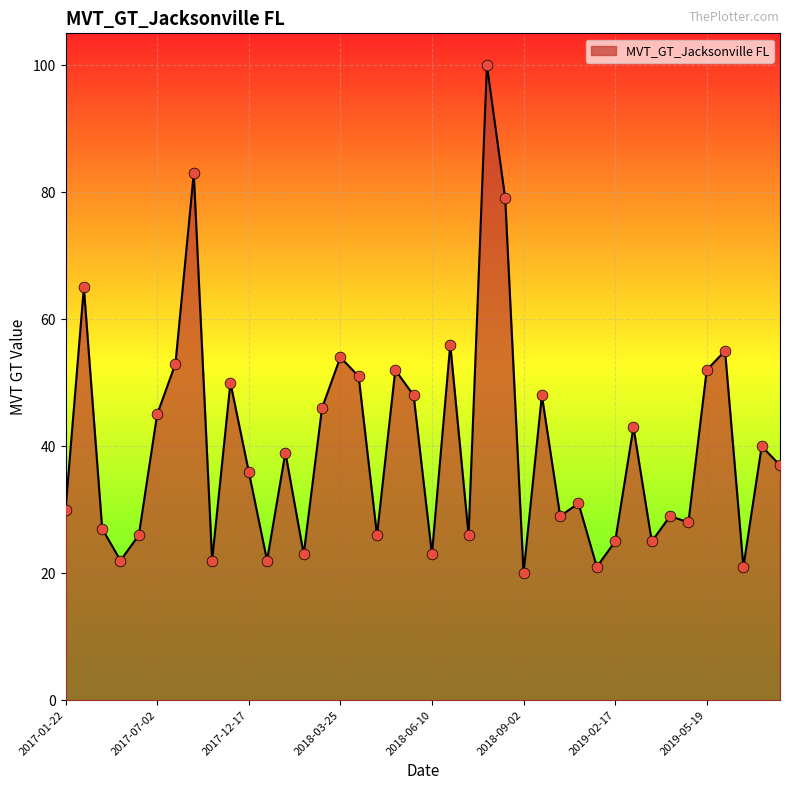

What is the minimum value shown in the chart?

20